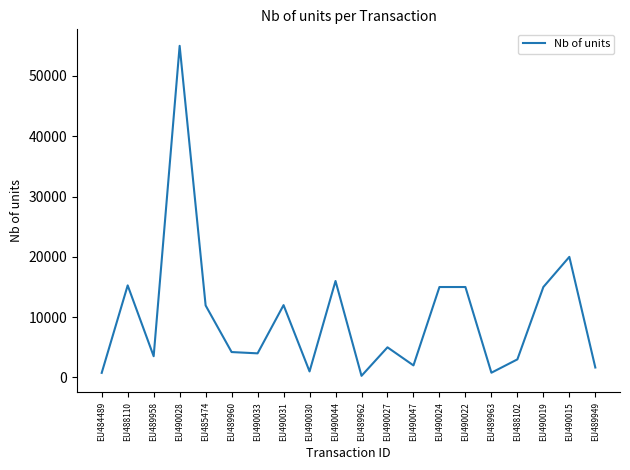

Where is the data nearest to the value 27634?

EU490015